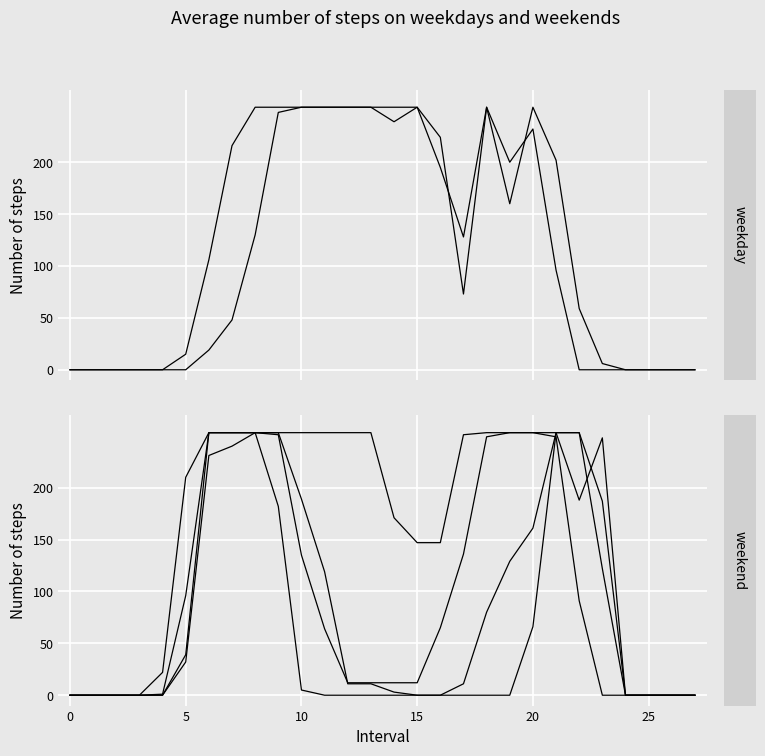

How many interior local valleys does the col_19 series have?

2